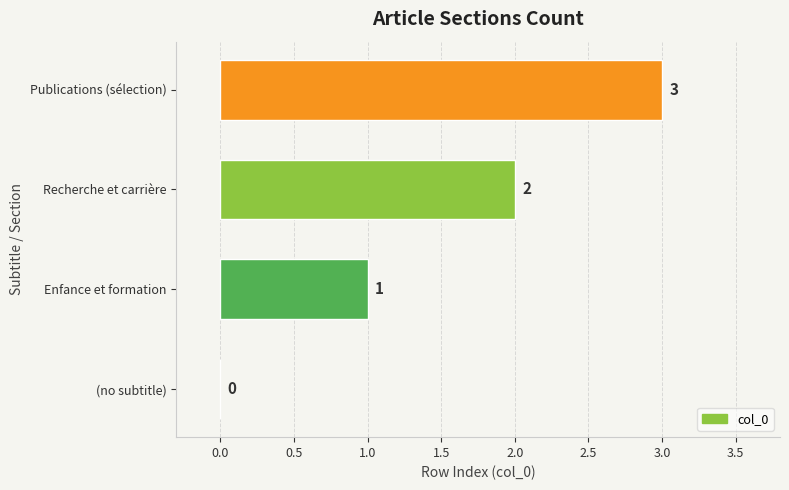

The value at Recherche et carrière is 2. True or false?

True